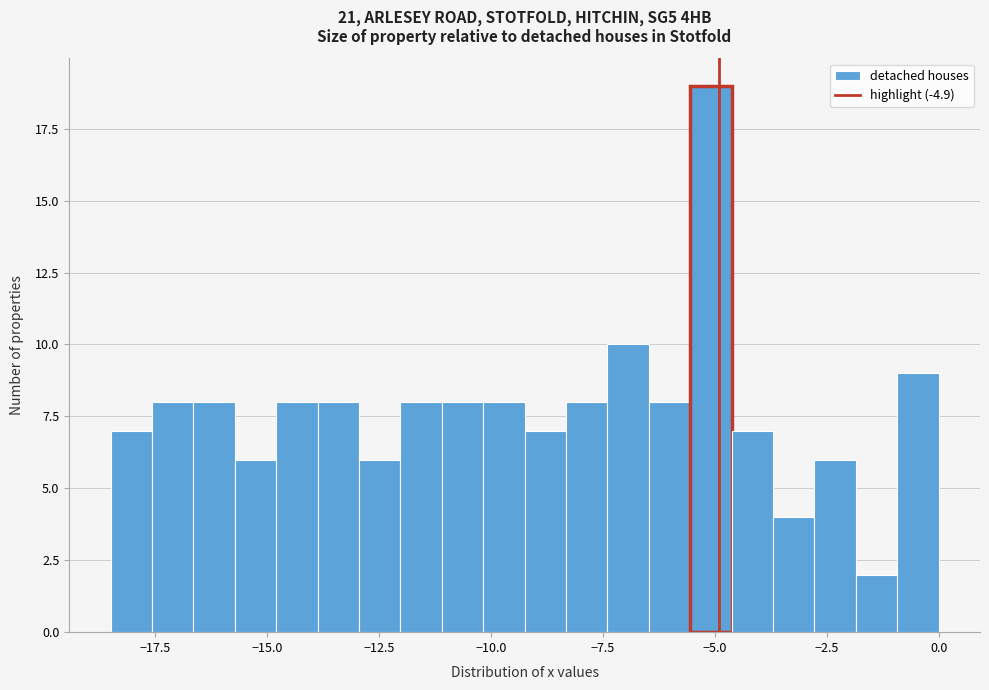

Around what value on the x-axis is the tallest bar? Give the approximate position of its centre, as read against the axis.

-5.0